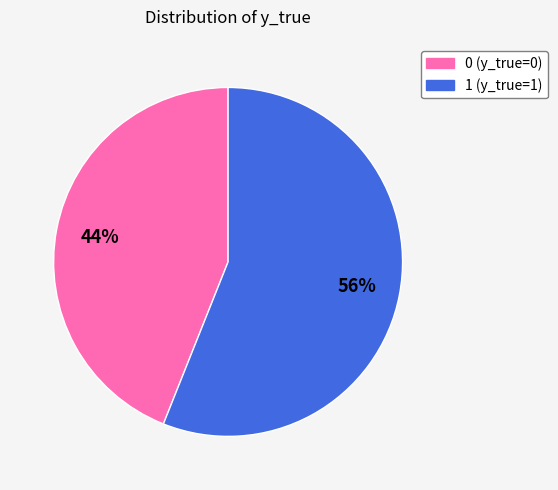

Is it true that 1 is 56% of the pie?

True